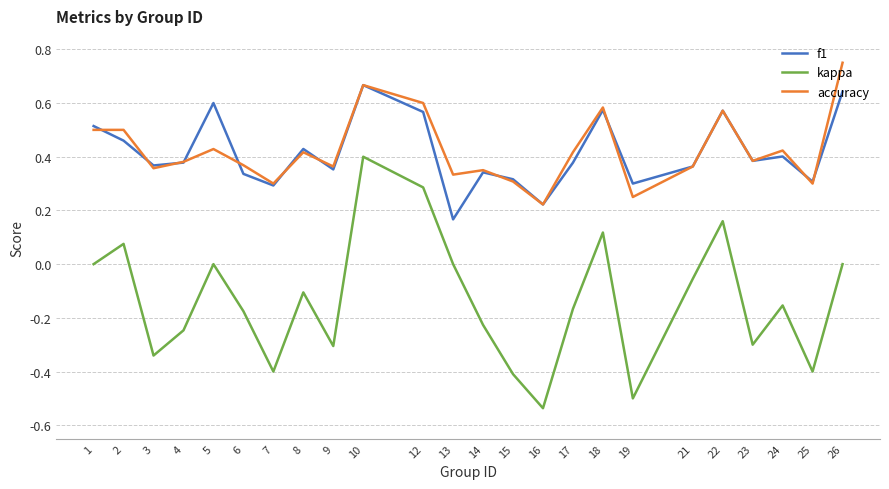

At which category does kappa reach its first local valley?

3